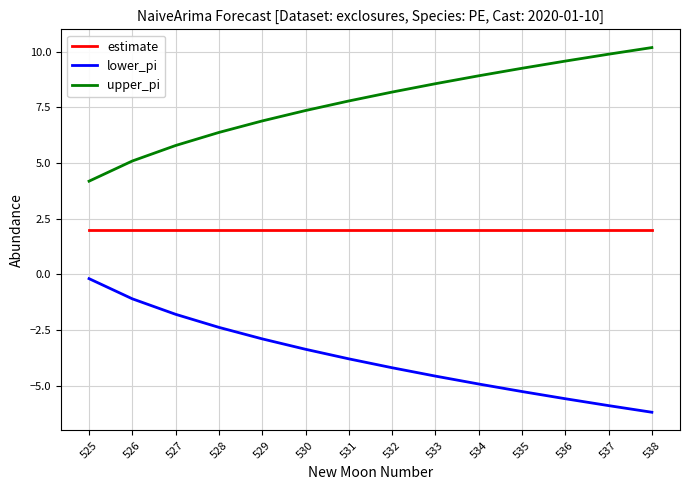

What is the minimum value for lower_pi?

-6.2